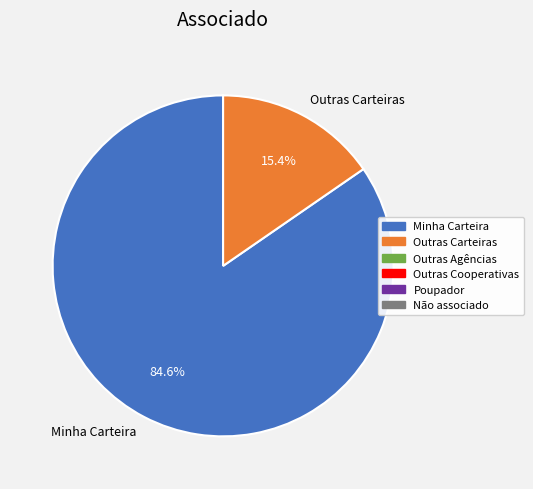

Which slice is the smallest?

Outras Carteiras